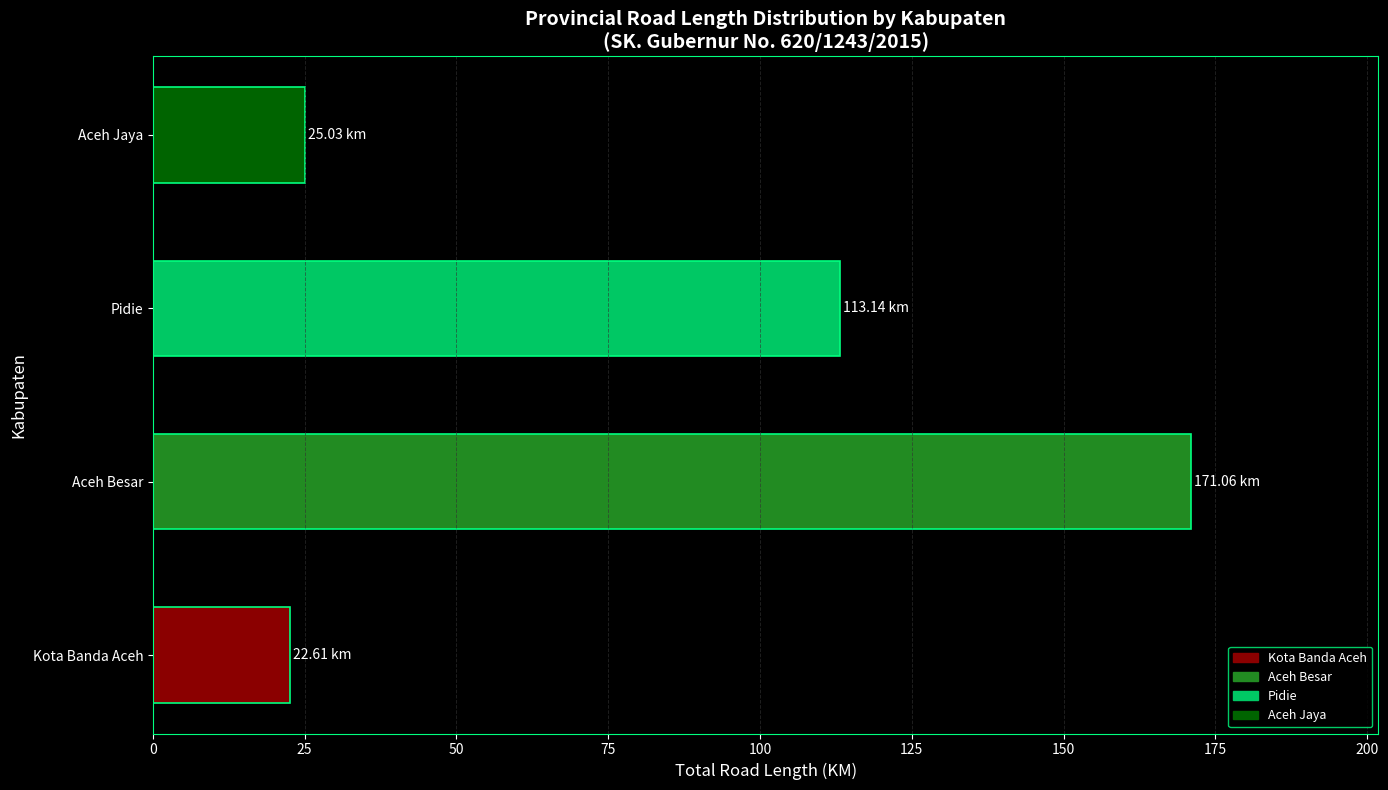

What is the sum of all values?

331.8